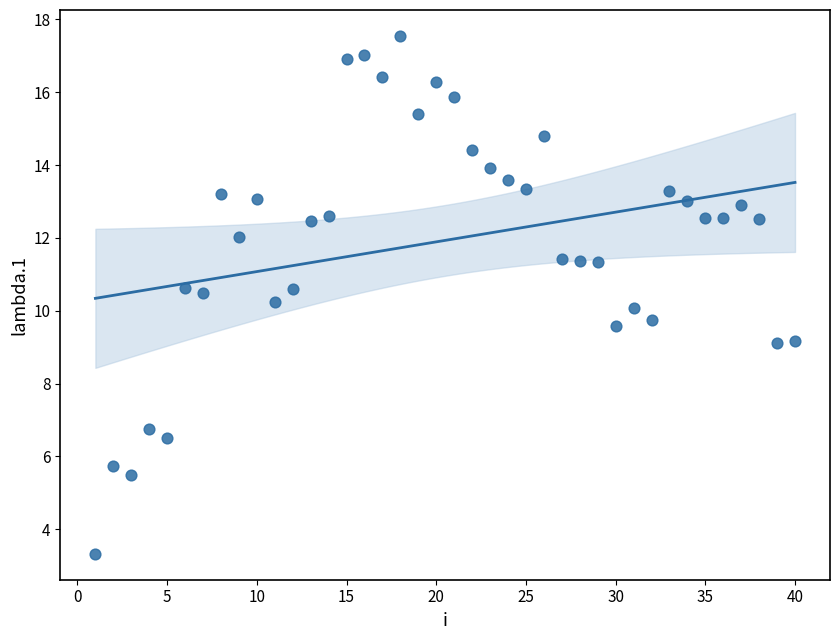

What is the range of Y values (max minus min)?

14.2